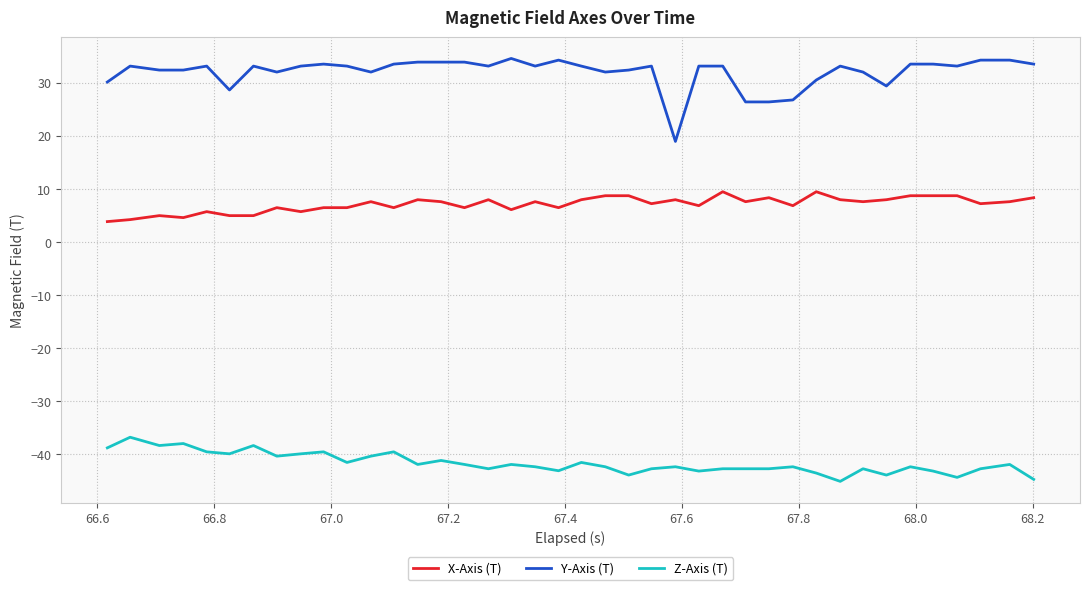

What is the sum of all X-Axis (T) values?

285.1